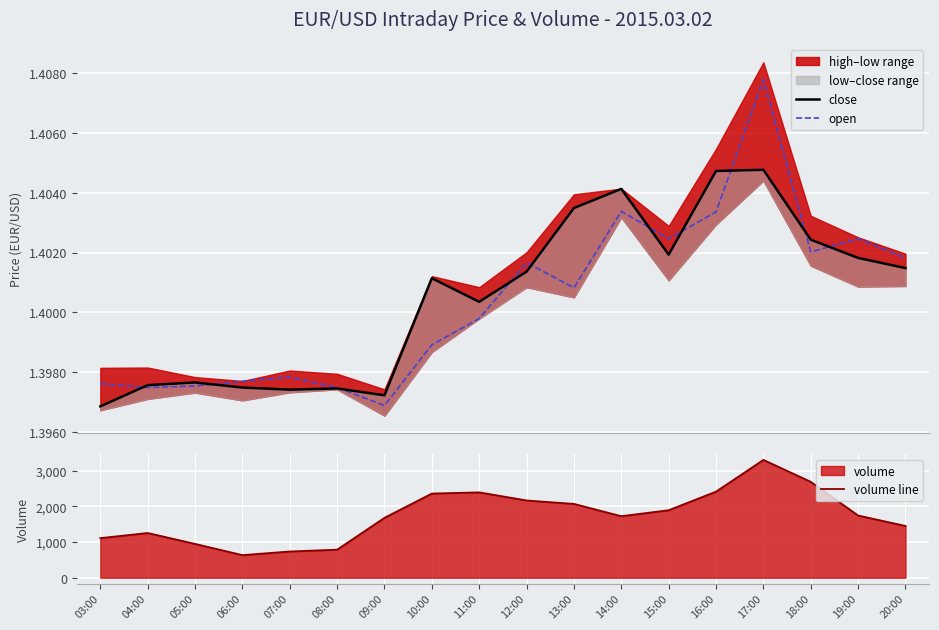

At which category is the sum across all series the highest?

17:00